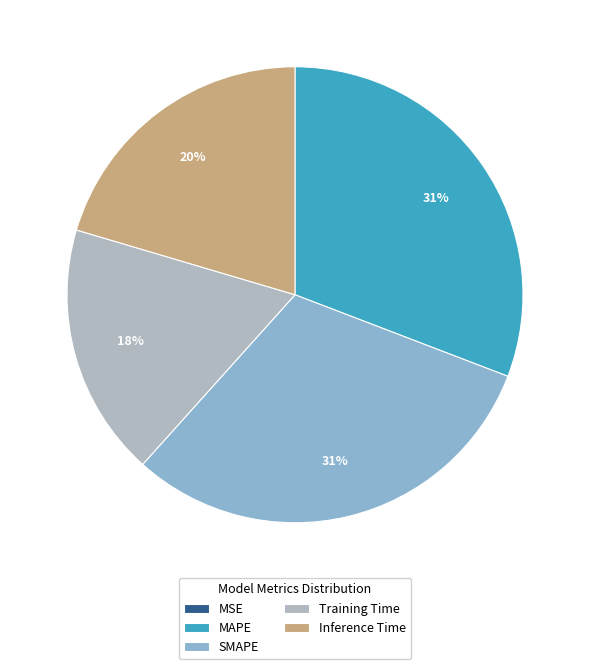

Does any single category account for the majority?

No